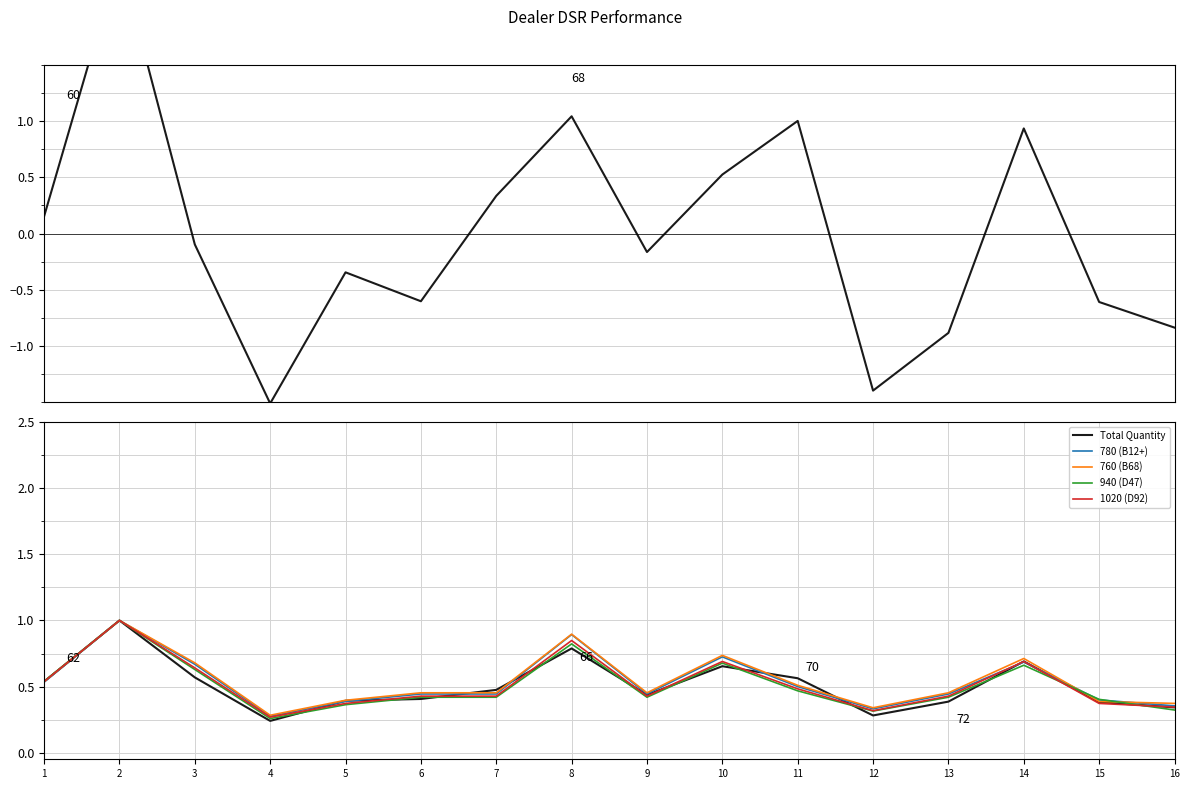

Reading right to left, transcribe all the data shown in this chart.

Total Value (normalized): 16=-0.8	15=-0.6	14=0.9	13=-0.9	12=-1.4	11=1.0	10=0.5	9=-0.2	8=1.0	7=0.3	6=-0.6	5=-0.3	4=-1.5	3=-0.1	2=2.5	1=0.2
Total Quantity: 16=0.3	15=0.4	14=0.7	13=0.4	12=0.3	11=0.6	10=0.7	9=0.4	8=0.8	7=0.5	6=0.4	5=0.4	4=0.2	3=0.6	2=1.0	1=0.5
780 (B12+): 16=0.4	15=0.4	14=0.7	13=0.4	12=0.3	11=0.5	10=0.7	9=0.4	8=0.9	7=0.4	6=0.4	5=0.4	4=0.3	3=0.7	2=1.0	1=0.5
760 (B68): 16=0.4	15=0.4	14=0.7	13=0.5	12=0.3	11=0.5	10=0.7	9=0.5	8=0.9	7=0.5	6=0.5	5=0.4	4=0.3	3=0.7	2=1.0	1=0.5
940 (D47): 16=0.3	15=0.4	14=0.7	13=0.4	12=0.3	11=0.5	10=0.7	9=0.4	8=0.8	7=0.4	6=0.4	5=0.4	4=0.3	3=0.6	2=1.0	1=0.5
1020 (D92): 16=0.3	15=0.4	14=0.7	13=0.4	12=0.3	11=0.5	10=0.7	9=0.4	8=0.8	7=0.4	6=0.4	5=0.4	4=0.3	3=0.6	2=1.0	1=0.5